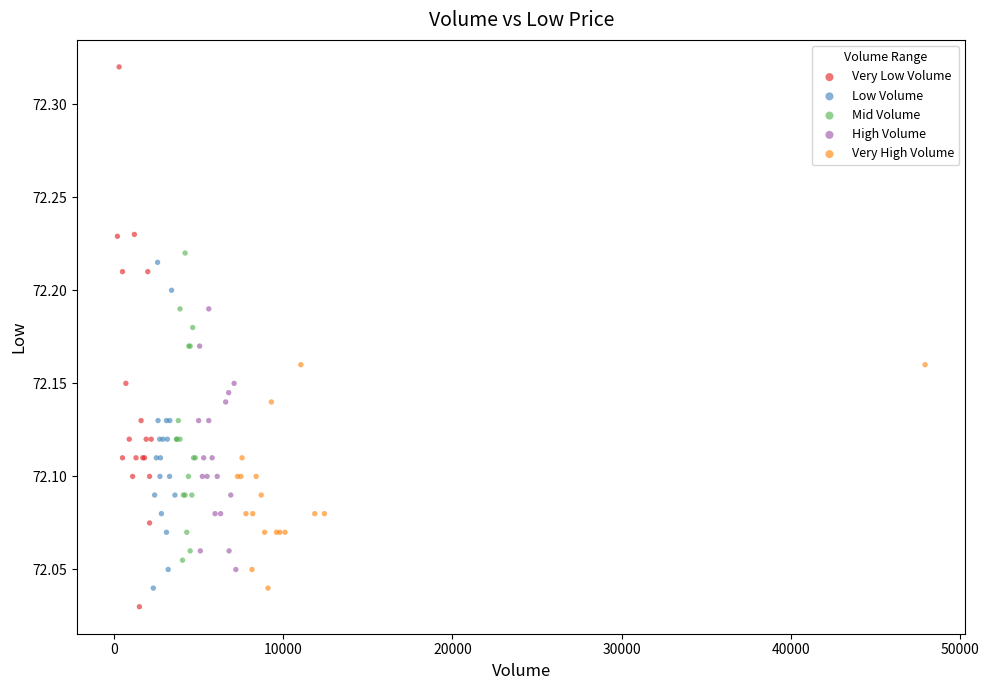

Which series has the largest Y range (max minus min)?

Very Low Volume